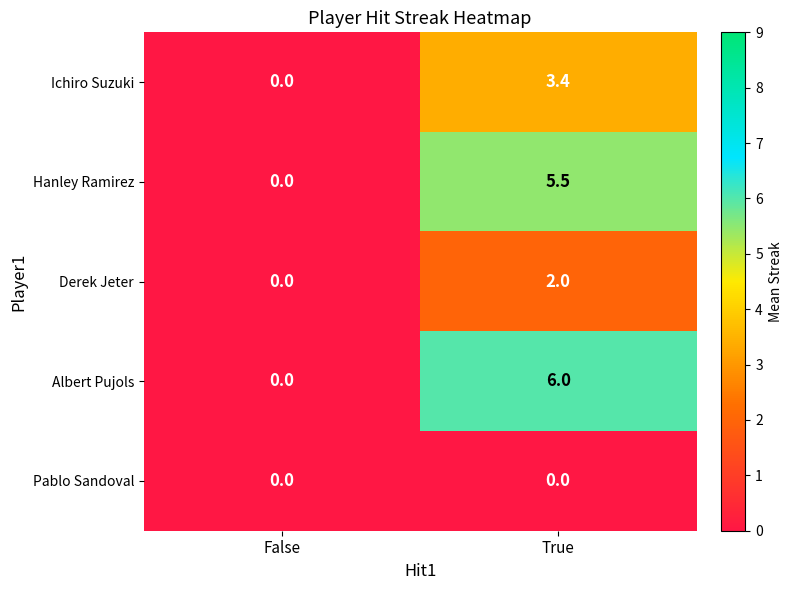

Count the number of data series in this chart.

5